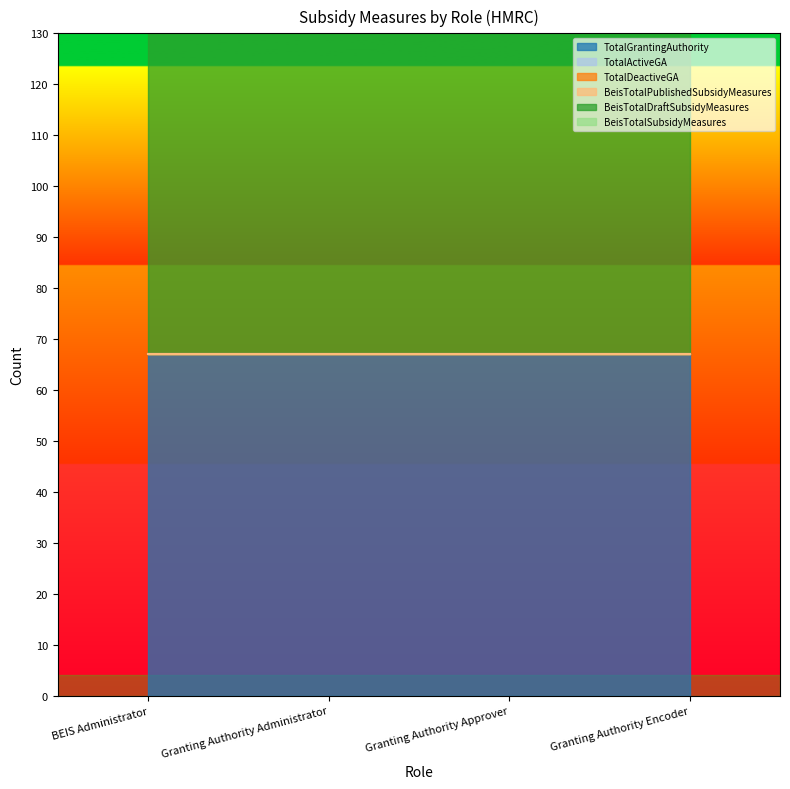

True or false: BeisTotalSubsidyMeasures and TotalActiveGA cross at least once.

False